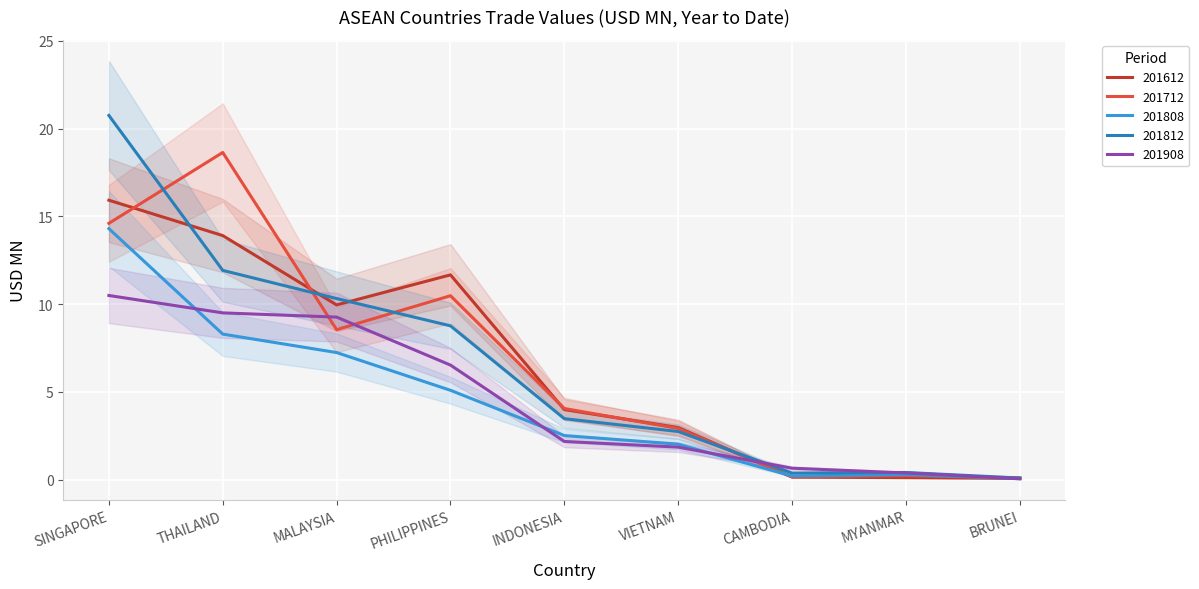

Count the number of data series in this chart.

5